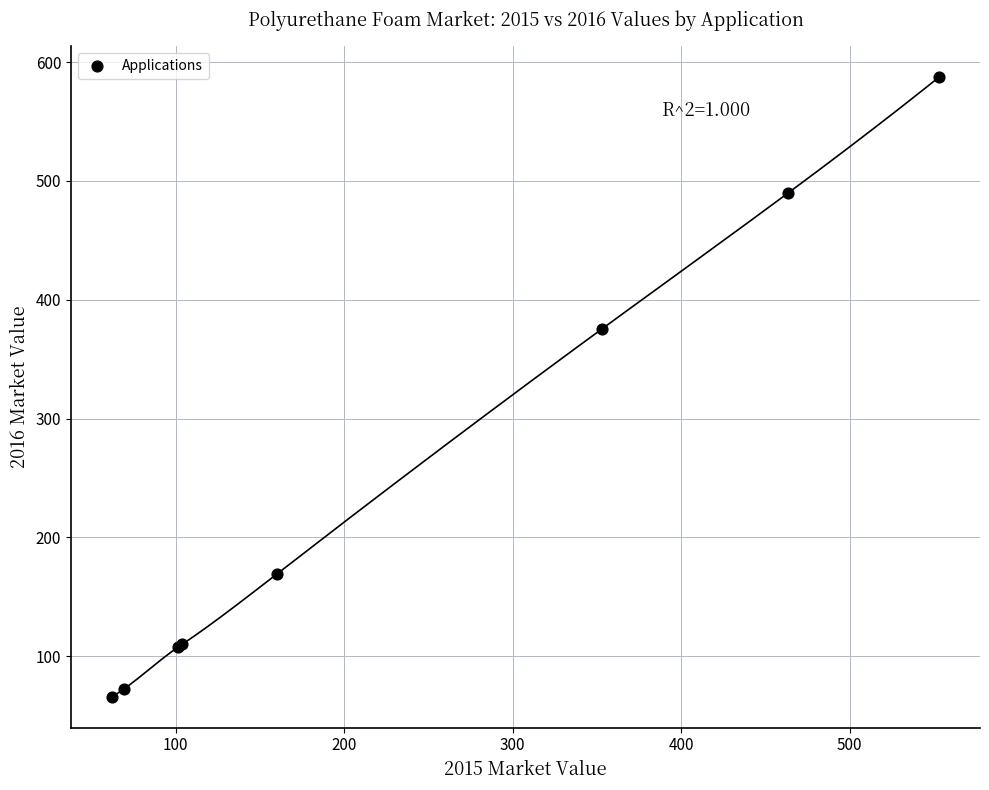

What Y value in the scatter plot is closest to 326?

375.6